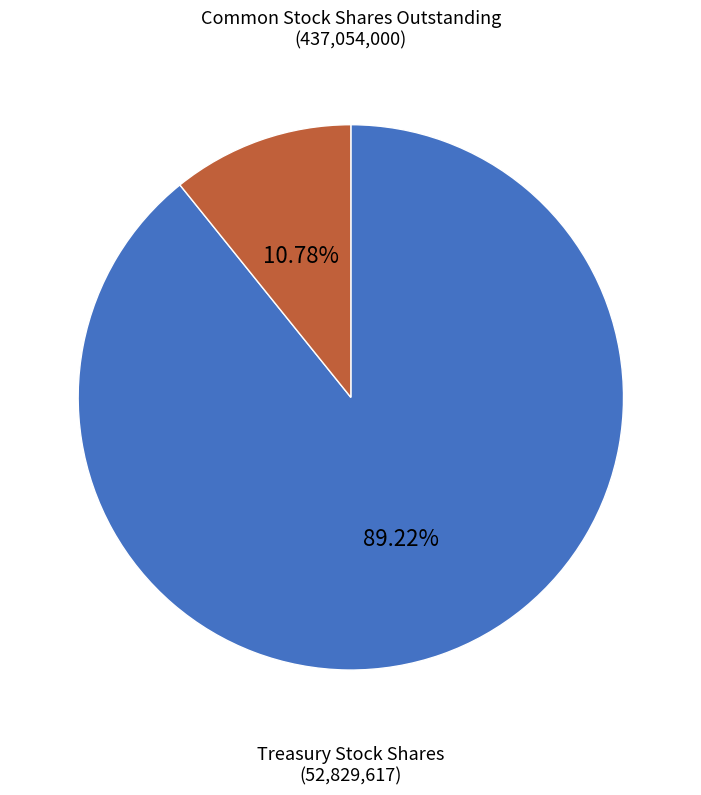

Is there any slice that represents more than half of the pie?

Yes